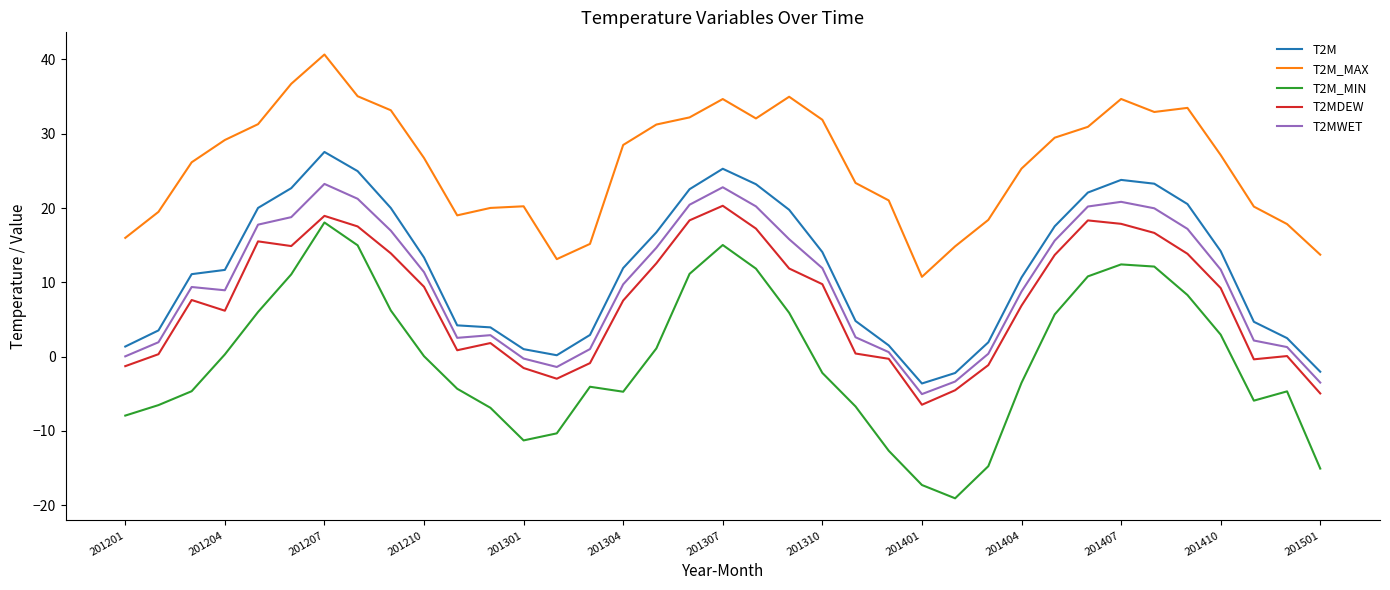

Which series has the widest spread of values?

T2M_MIN